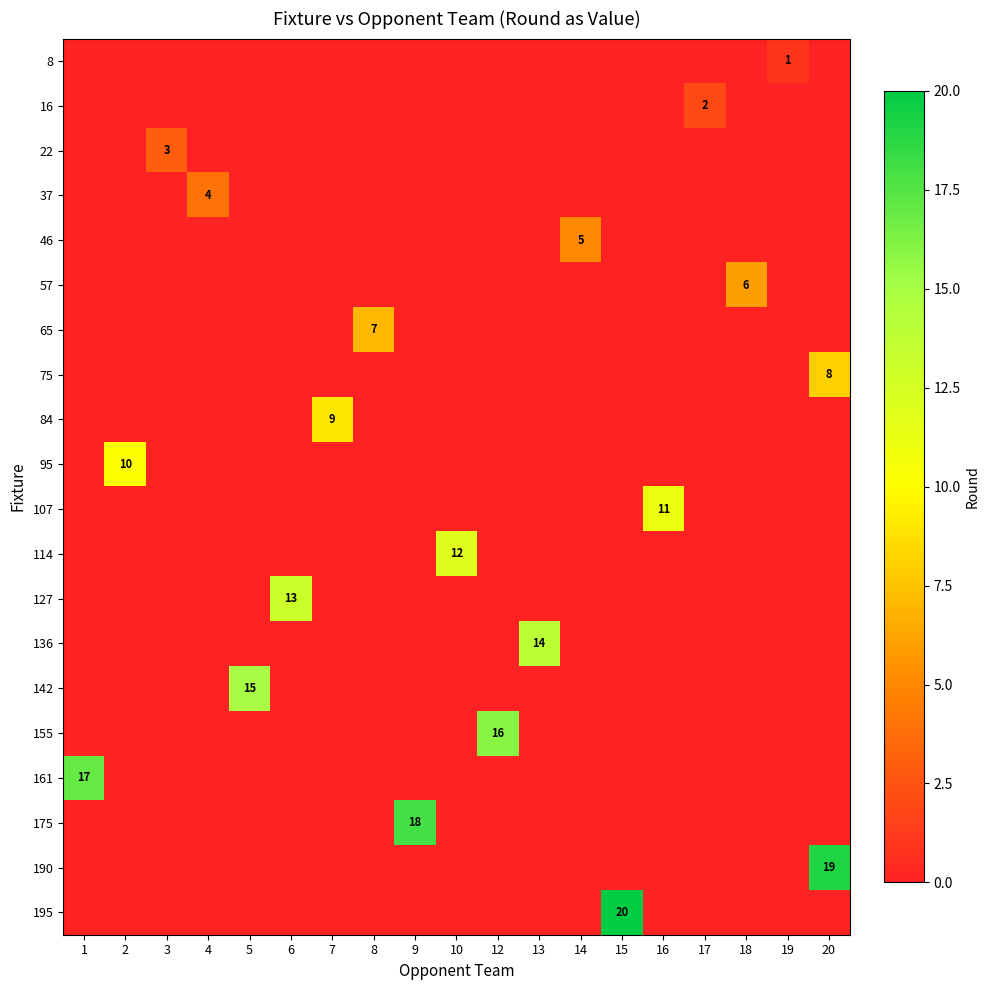

What is the sum of all 142 values?

15